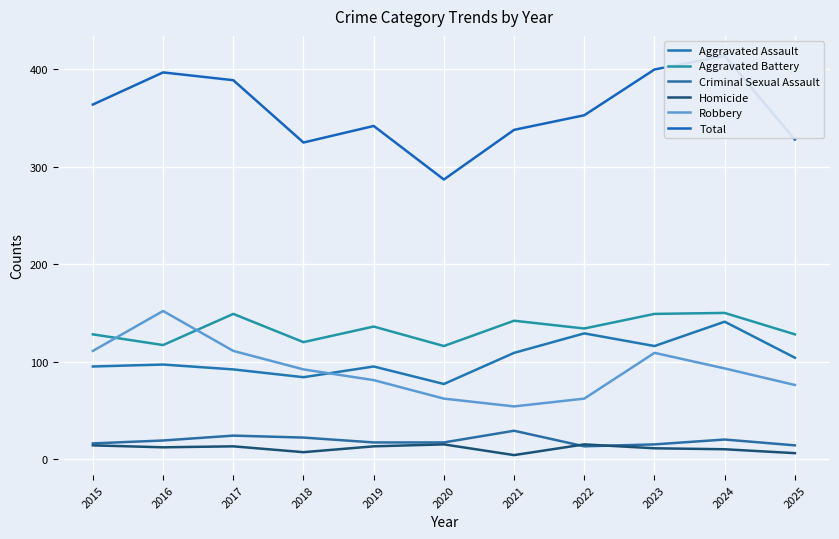

What is the sum of all Aggravated Battery values?

1469